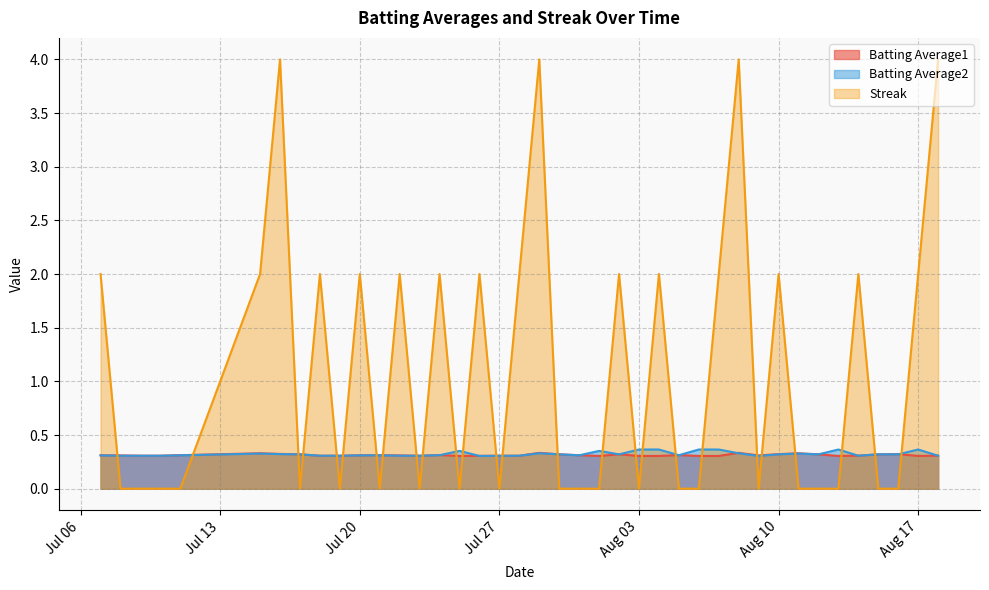

How many data points does each series have?

40